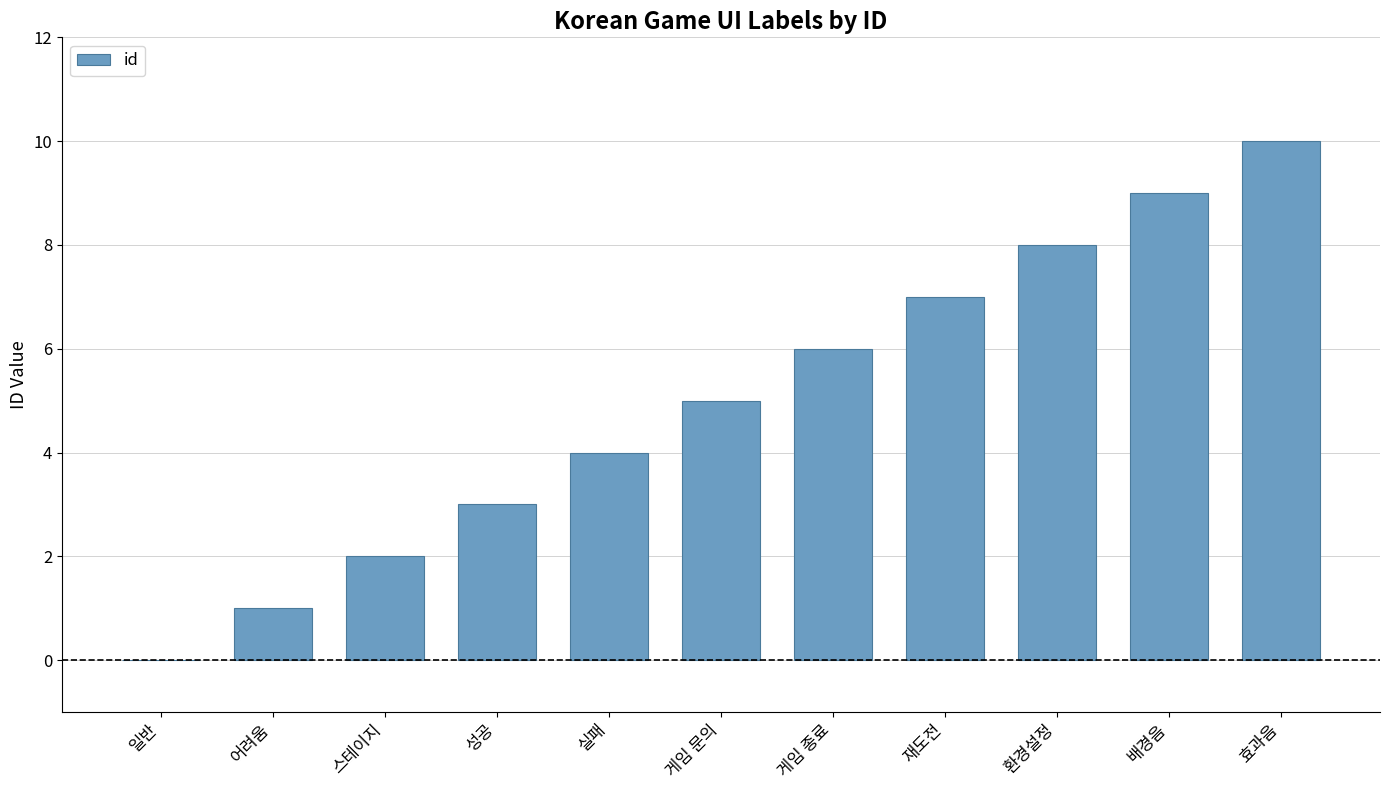

Count the values in the range 2 to 8.

7